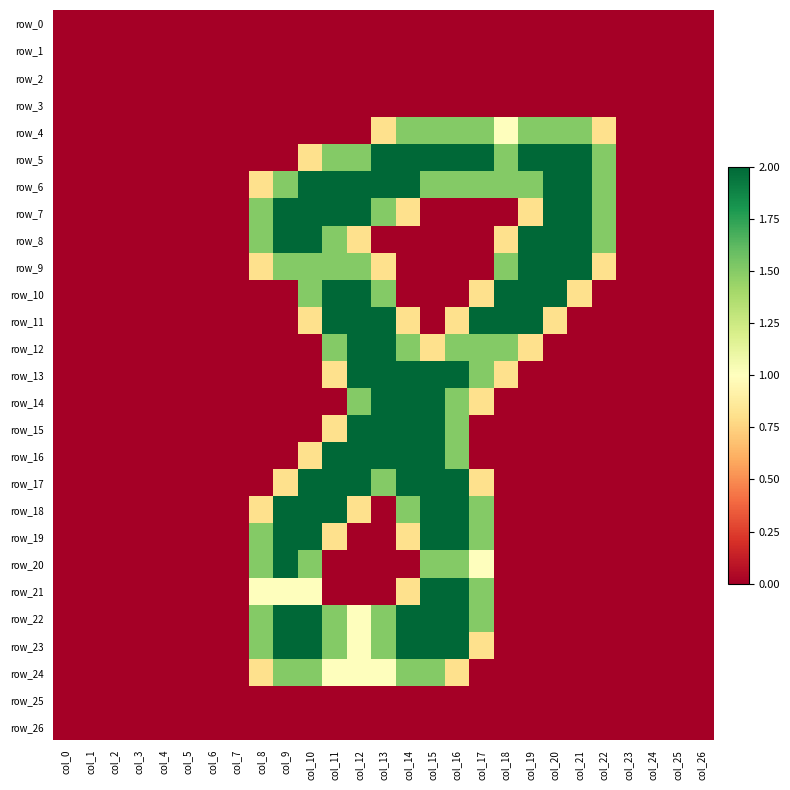

Is it true that row_11 equals 0.8 at col_20?

True